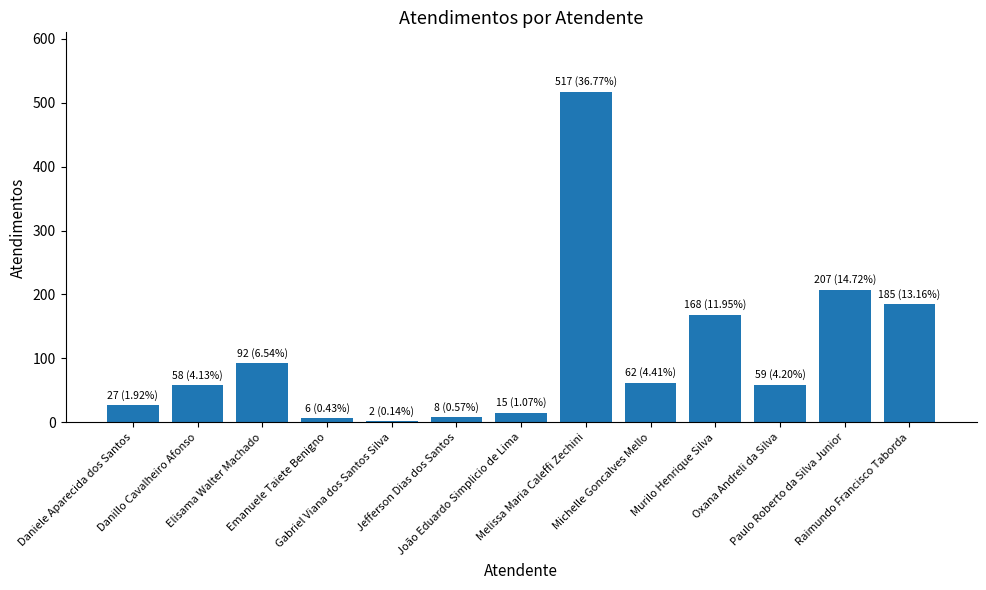

Count the number of data series in this chart.

1